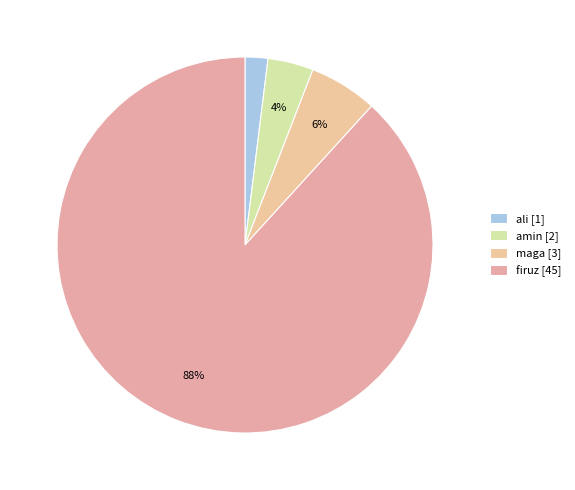

Rank the categories by value from lowest to highest.

ali, amin, maga, firuz